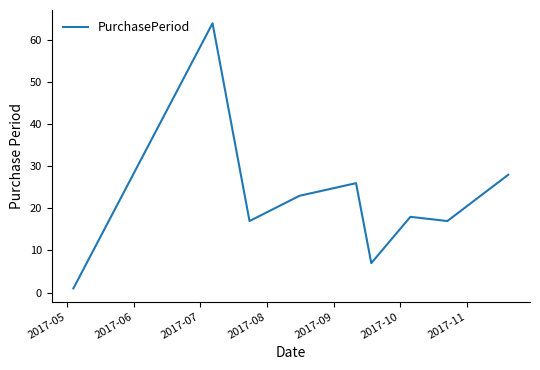

What is the difference between the second highest and minimum values?

27